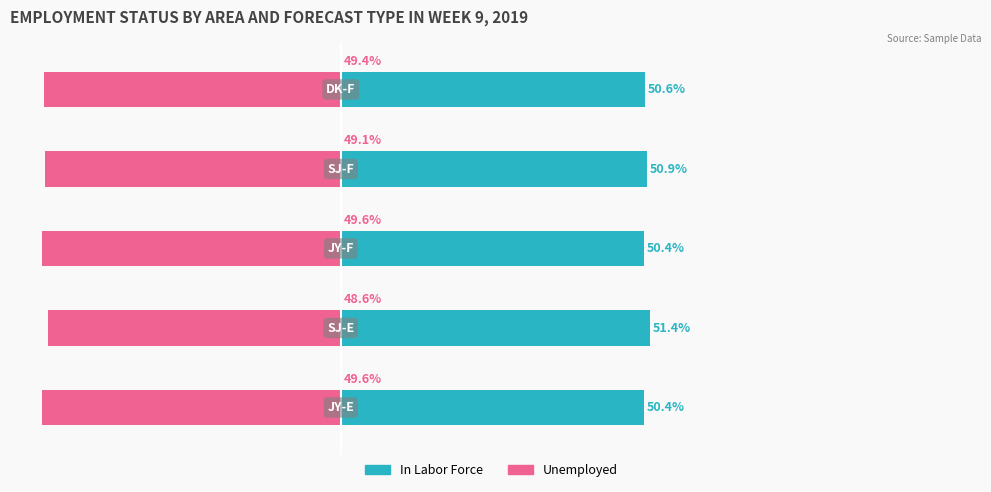

What are all the series names shown in the legend?

In Labor Force, Unemployed